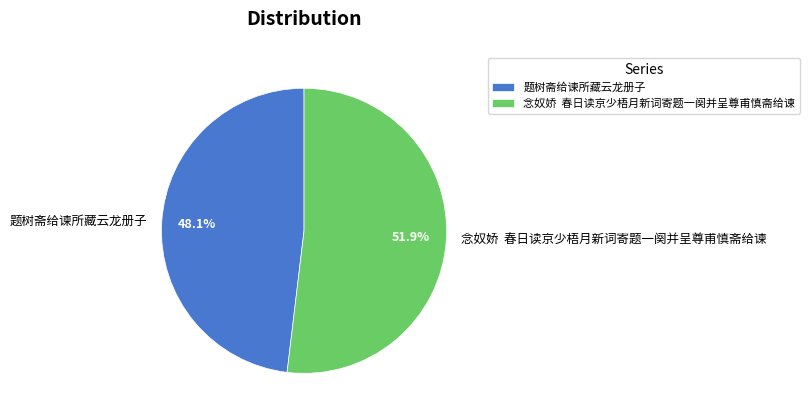

Which category has the smallest portion of the pie?

题树斋给谏所藏云龙册子